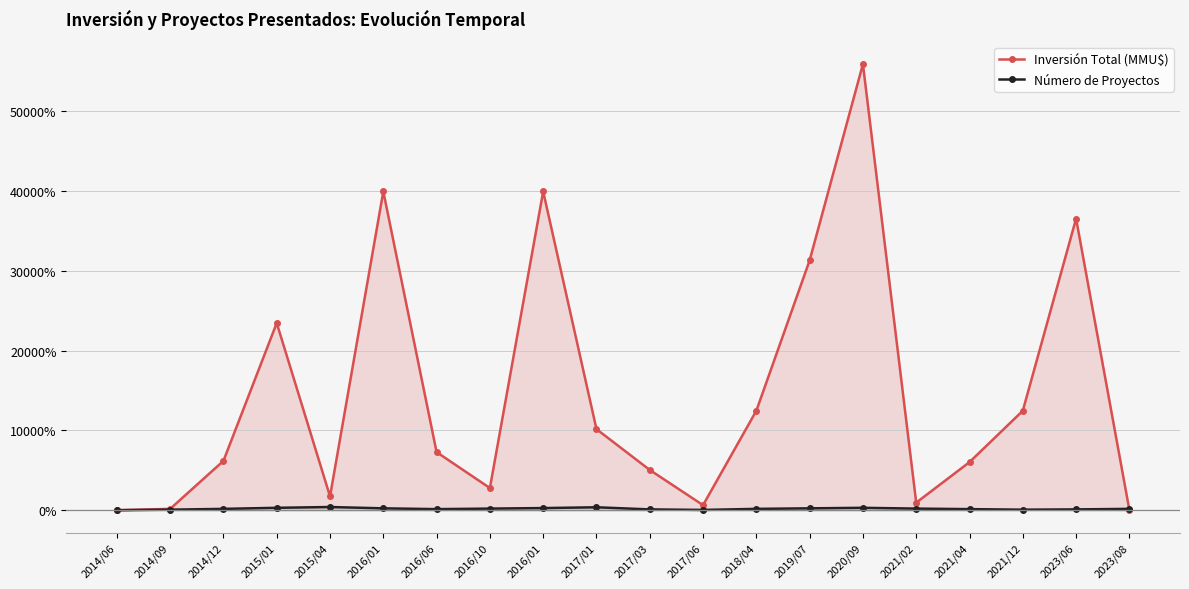

How many values in Inversión Total (MMU$) are above zero?

19